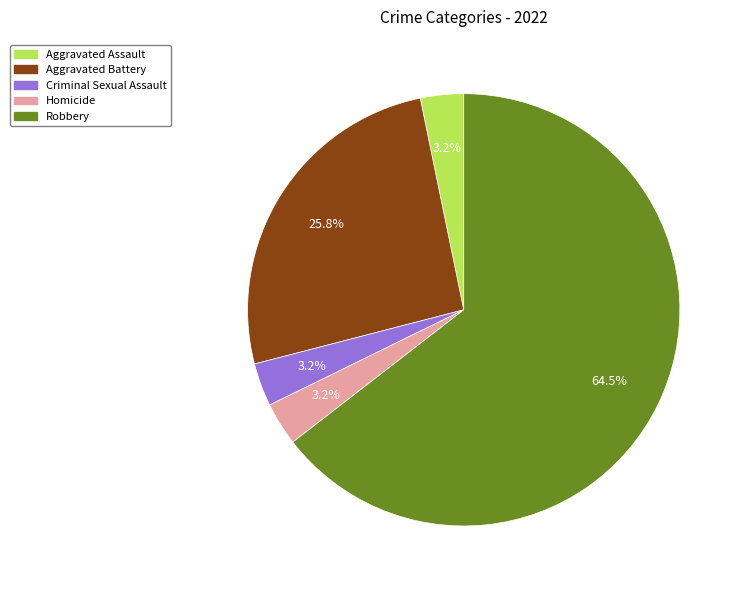

The Aggravated Assault slice represents 3% of the pie. True or false?

True